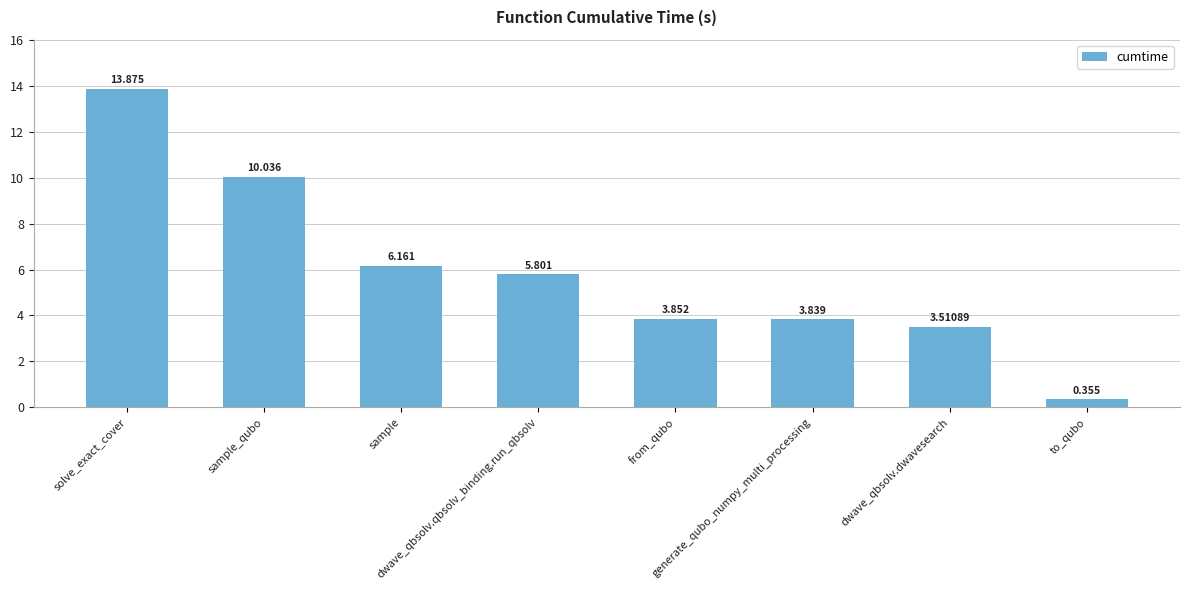

True or false: the data shows 6.2 at sample.

True